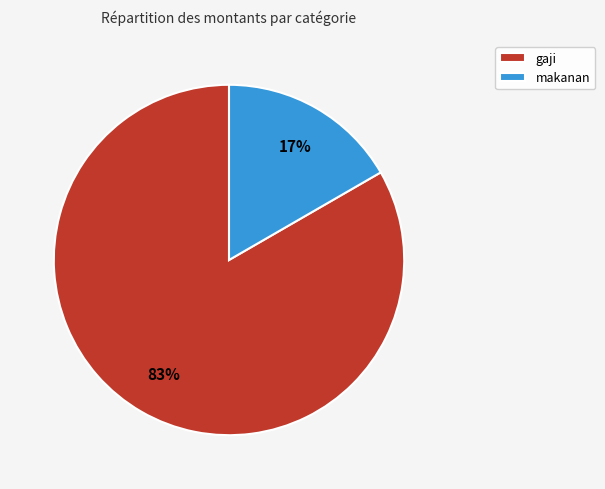

Is there a majority slice in this chart?

Yes